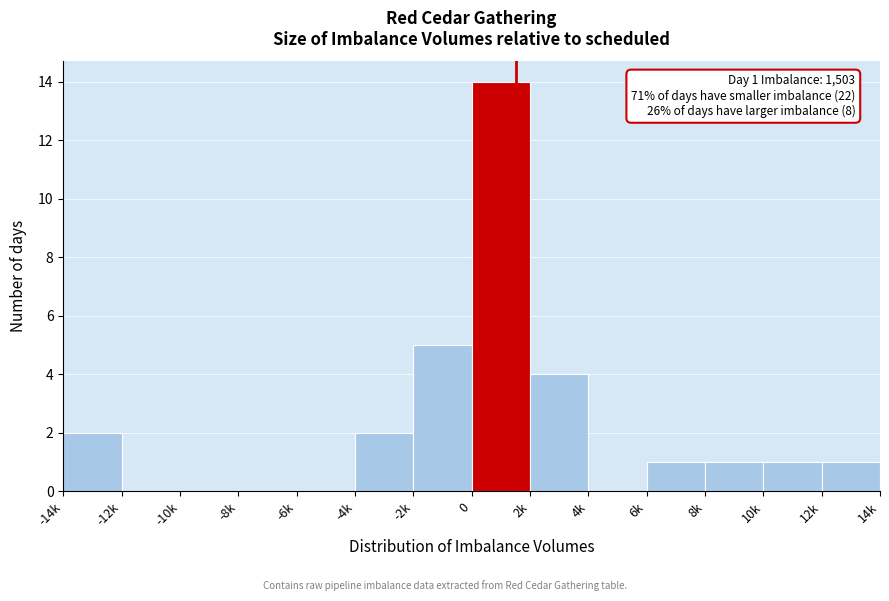

Reading left to right, extract all data points from this chart.

-14k=2	-12k=0	-10k=0	-8k=0	-6k=0	-4k=2	-2k=5	0=14	2k=4	4k=0	6k=1	8k=1	10k=1	12k=1